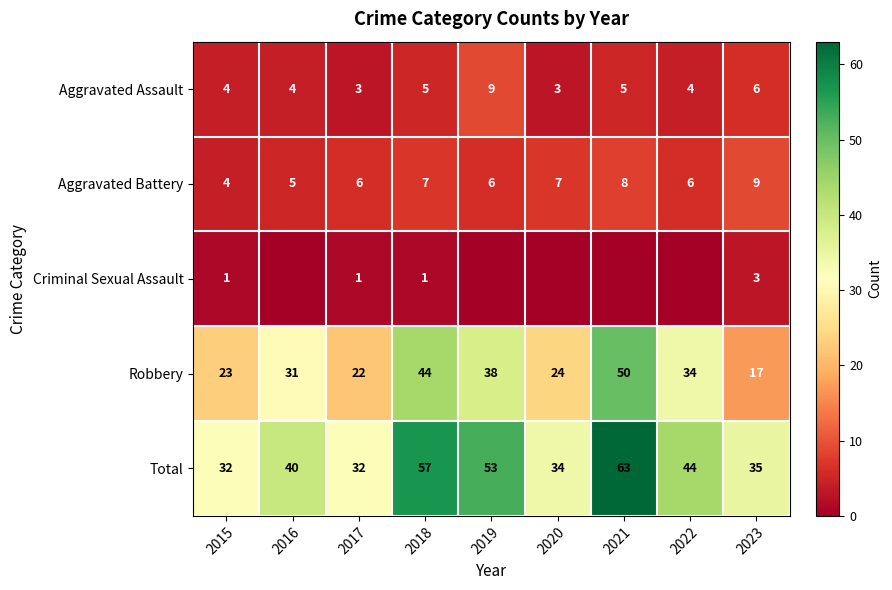

Where is Robbery nearest to the value 33?

2022